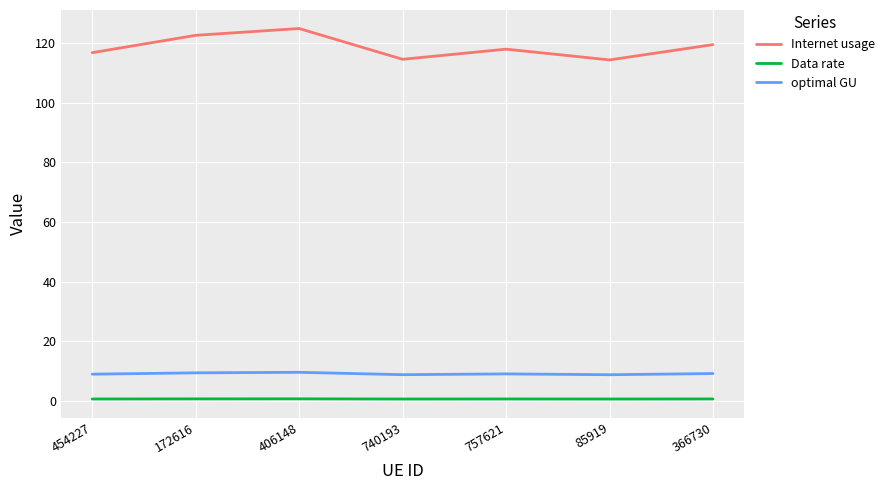

Is the value of Data rate at 740193 greater than the value of optimal GU at 172616?

No